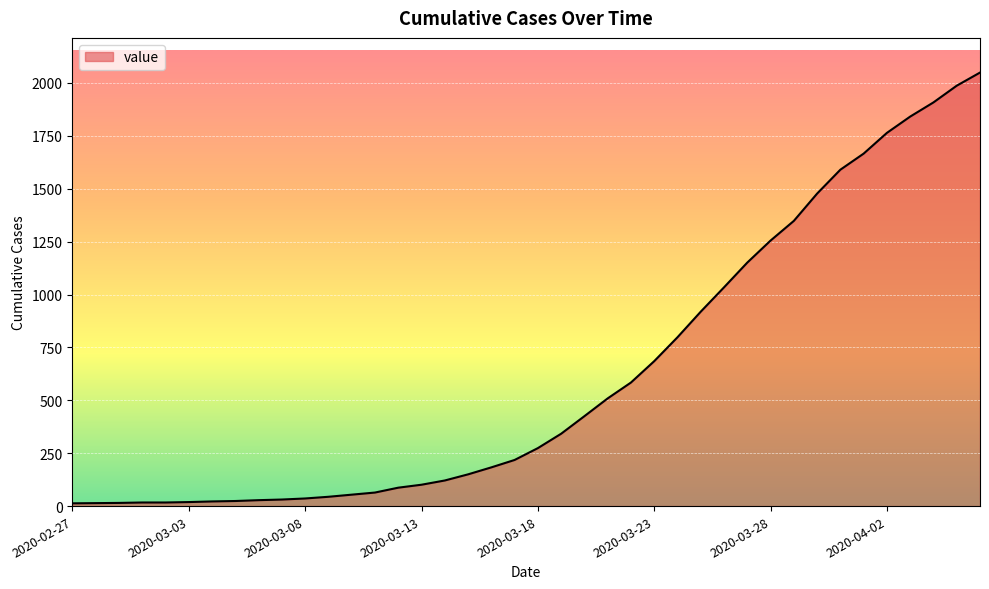

How many lines are shown in the chart?

1